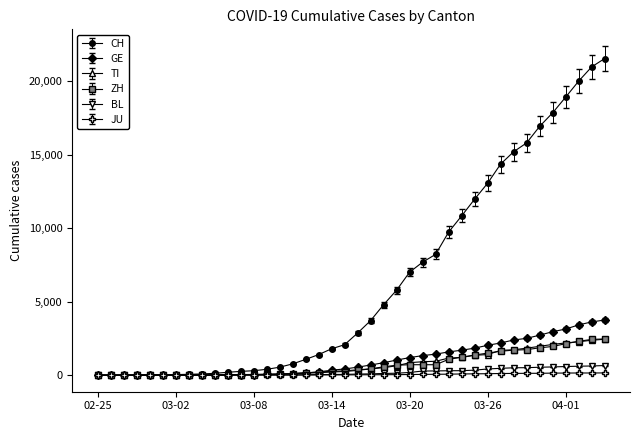

Which series has the largest total across all categories?

CH